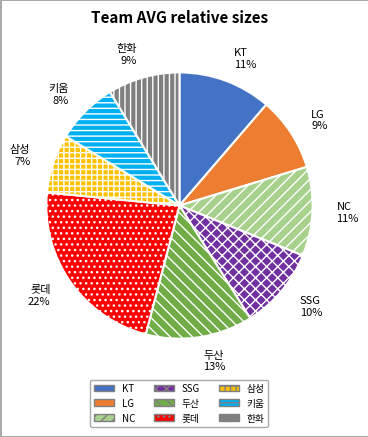

Is the sum of LG and SSG greater than half?

No